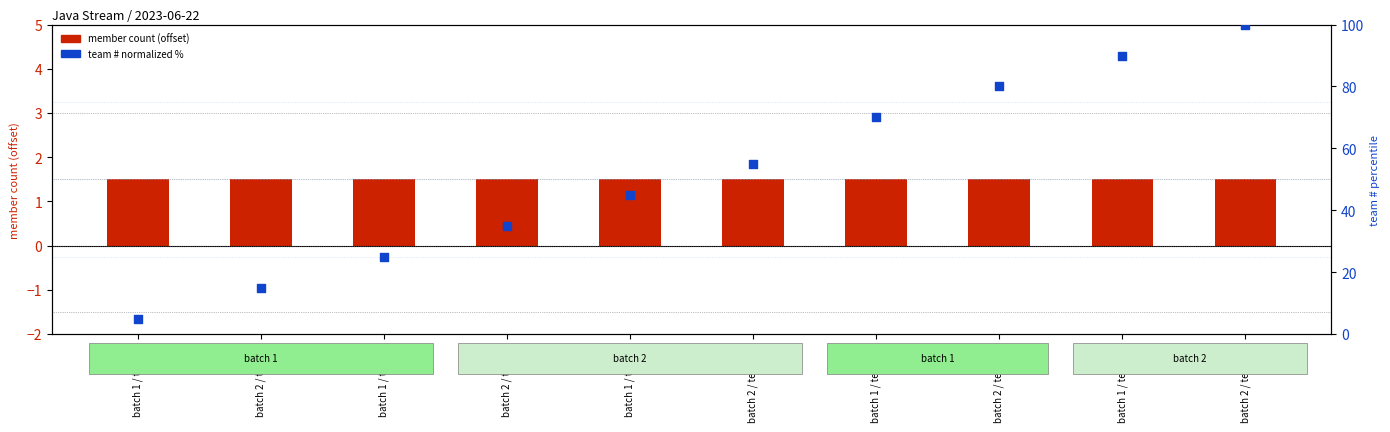

At which category is the sum across all series the highest?

batch 2 / team 20